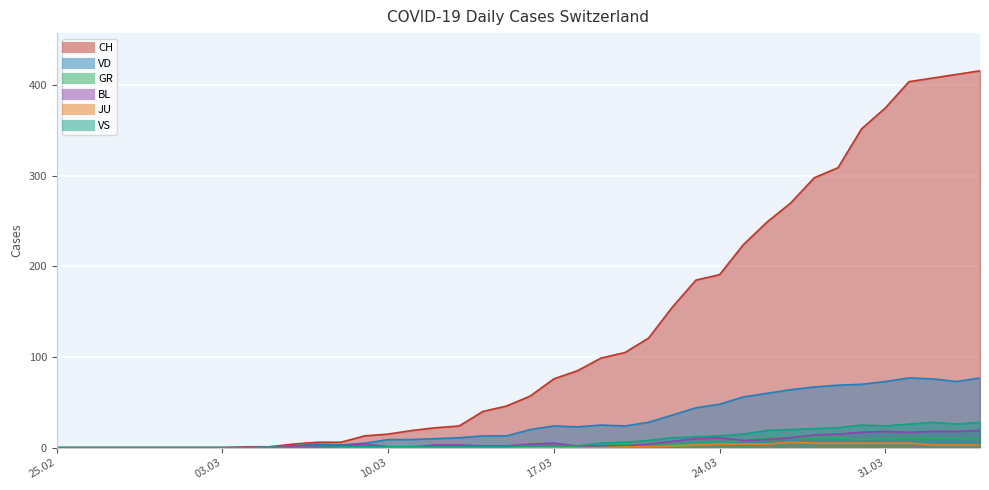

Between 2020-03-11 and 2020-03-16, which series saw the biggest shift?

CH